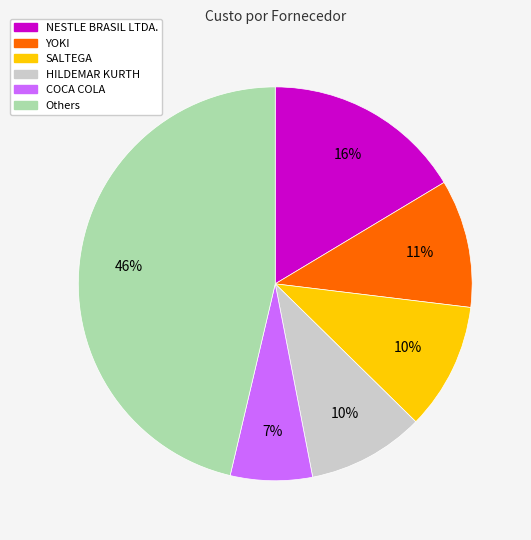

To the nearest percent, what is the average slice percentage?

17%